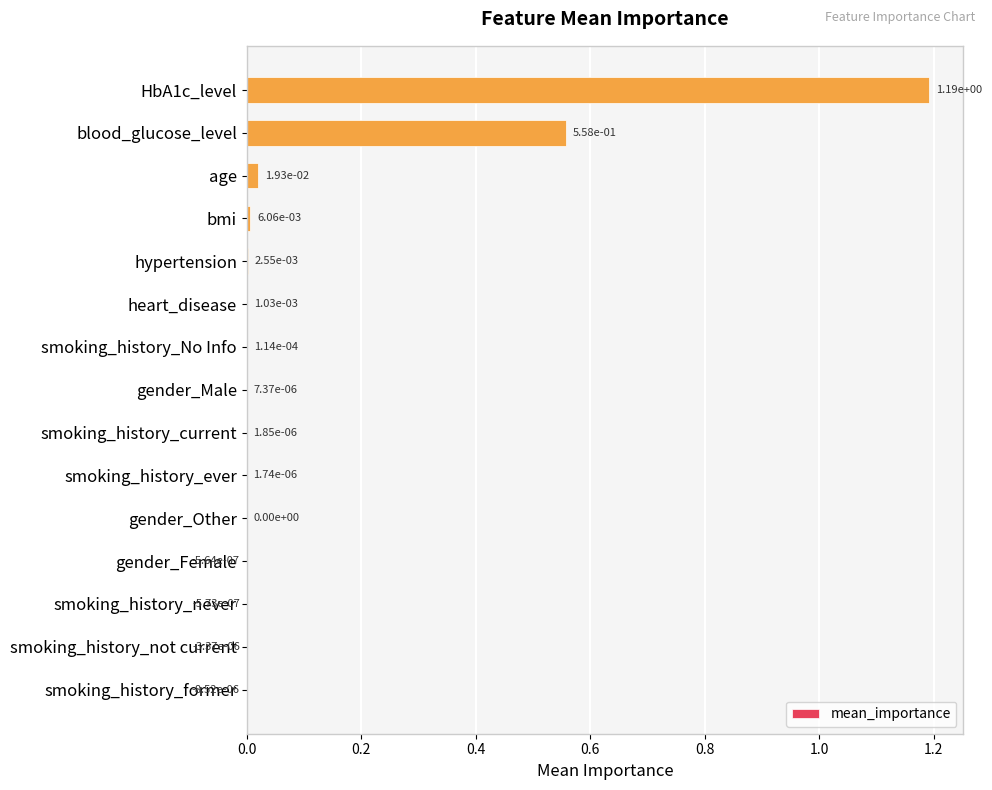

Which label corresponds to the largest value in the chart?

HbA1c_level